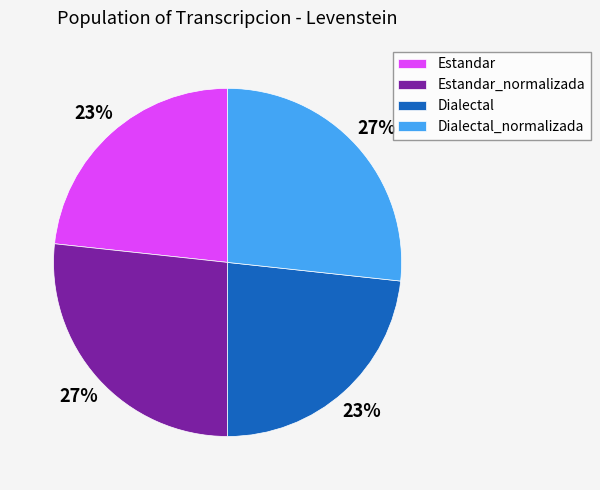

The Estandar_normalizada slice represents 27% of the pie. True or false?

True